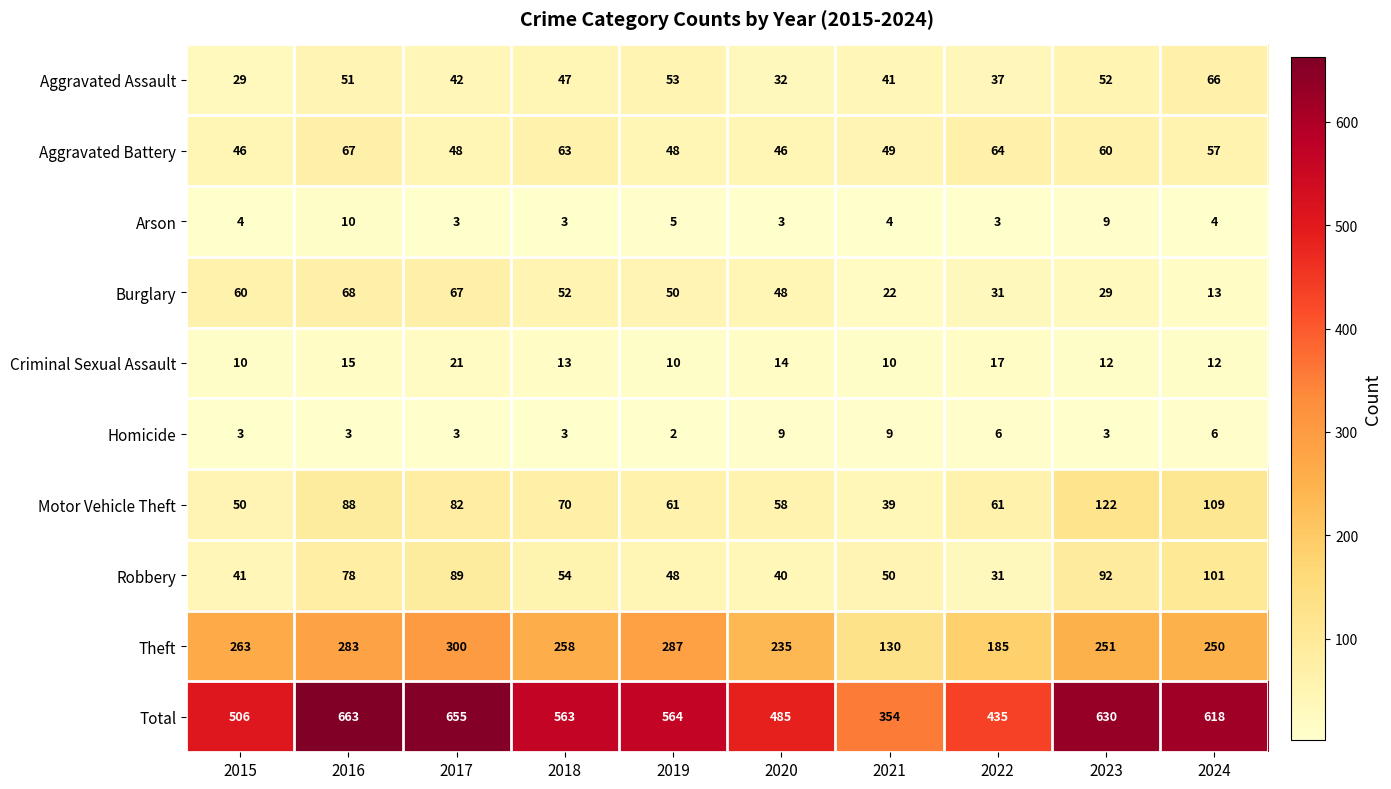

What is the total value across all series at 2017?

1310